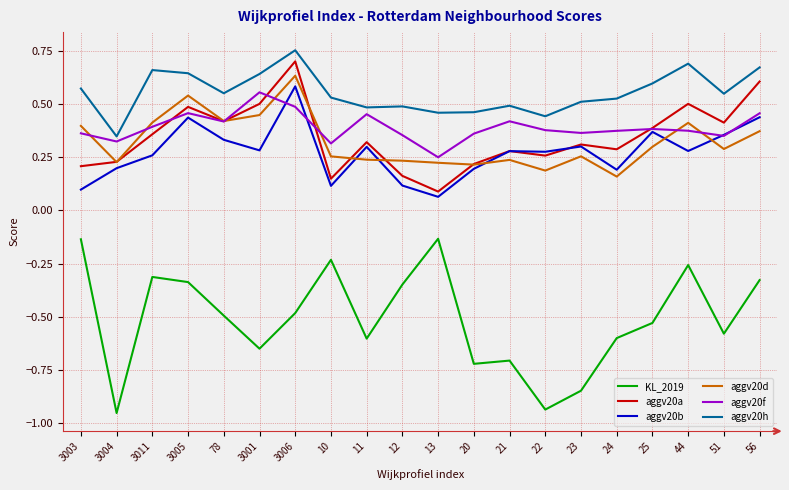

How many interior local valleys does the KL_2019 series have?

6